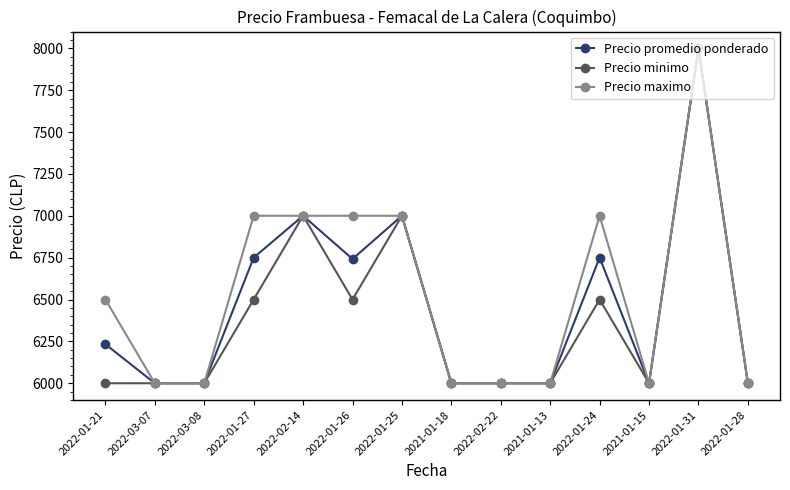

The Precio maximo series shows 7000 at 2022-02-14. True or false?

True